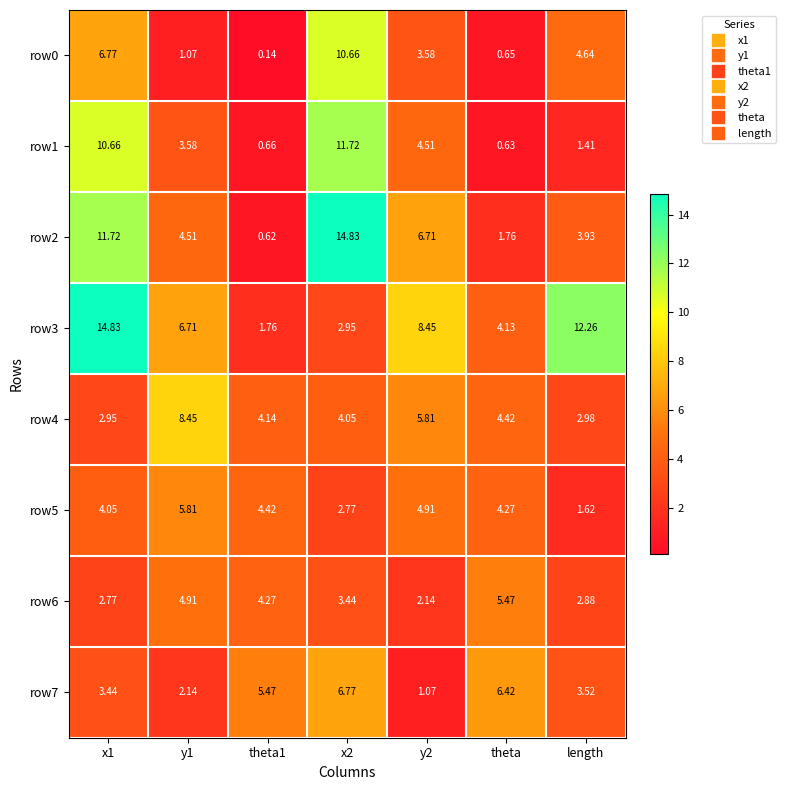

Is the value of row1 at theta1 greater than the value of row5 at x1?

No